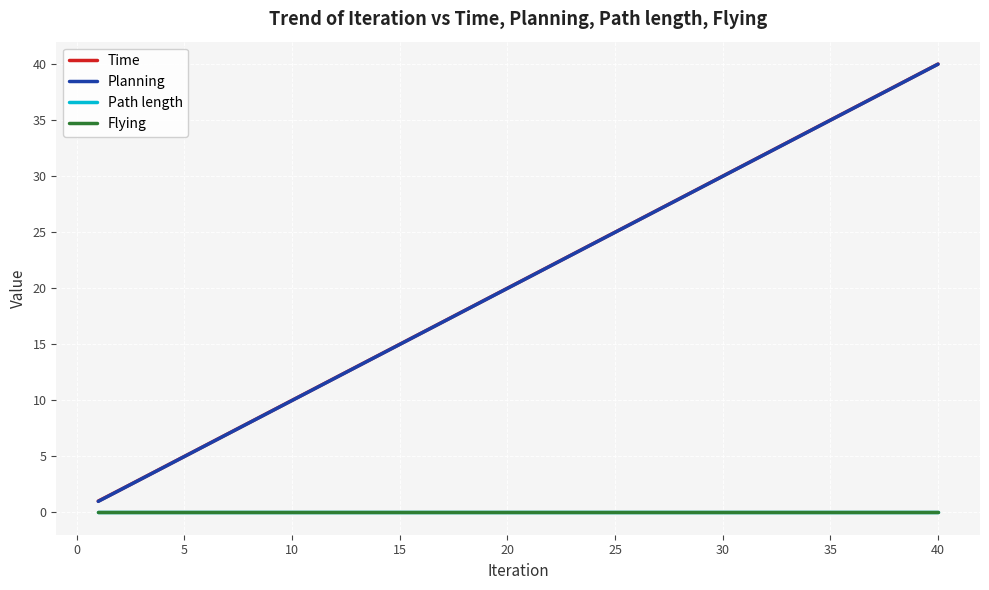

Is this an area chart (filled region under the line)?

No